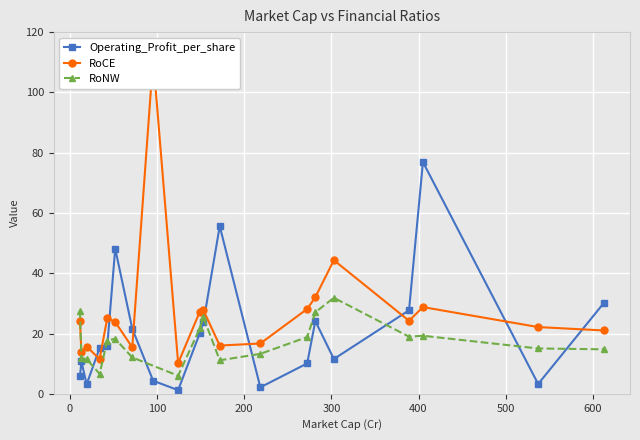

How many data points in RoCE are above 24?

10